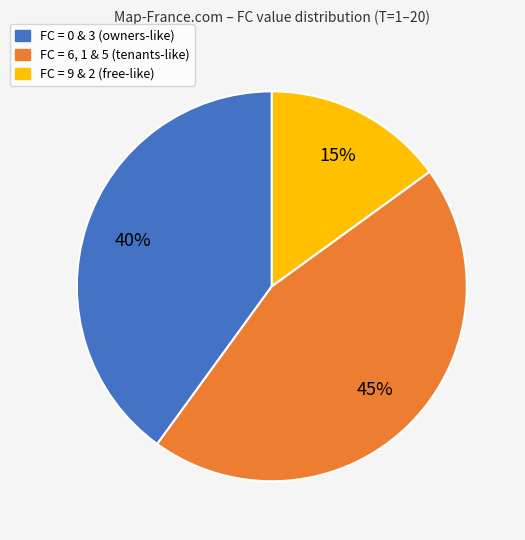

How many slices are in this pie chart?

3